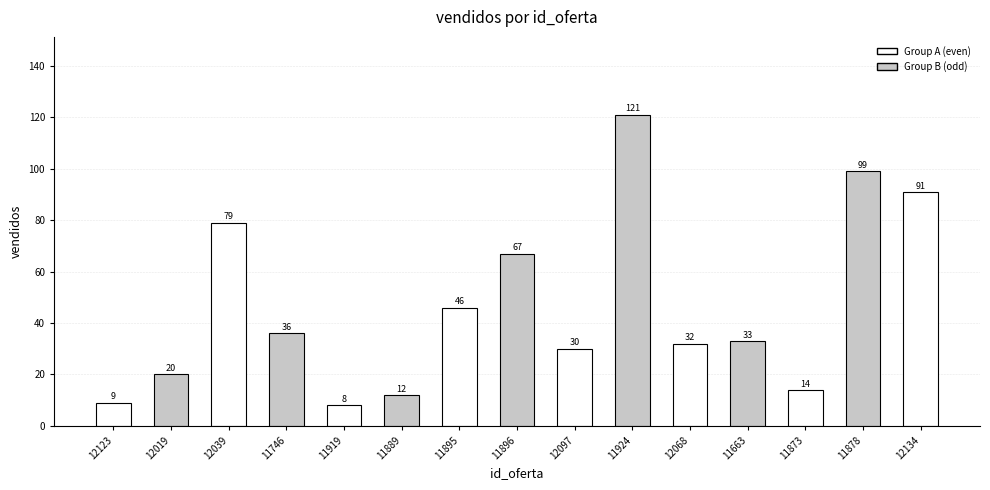

Reading left to right, list all the values displayed in this chart.

9	20	79	36	8	12	46	67	30	121	32	33	14	99	91